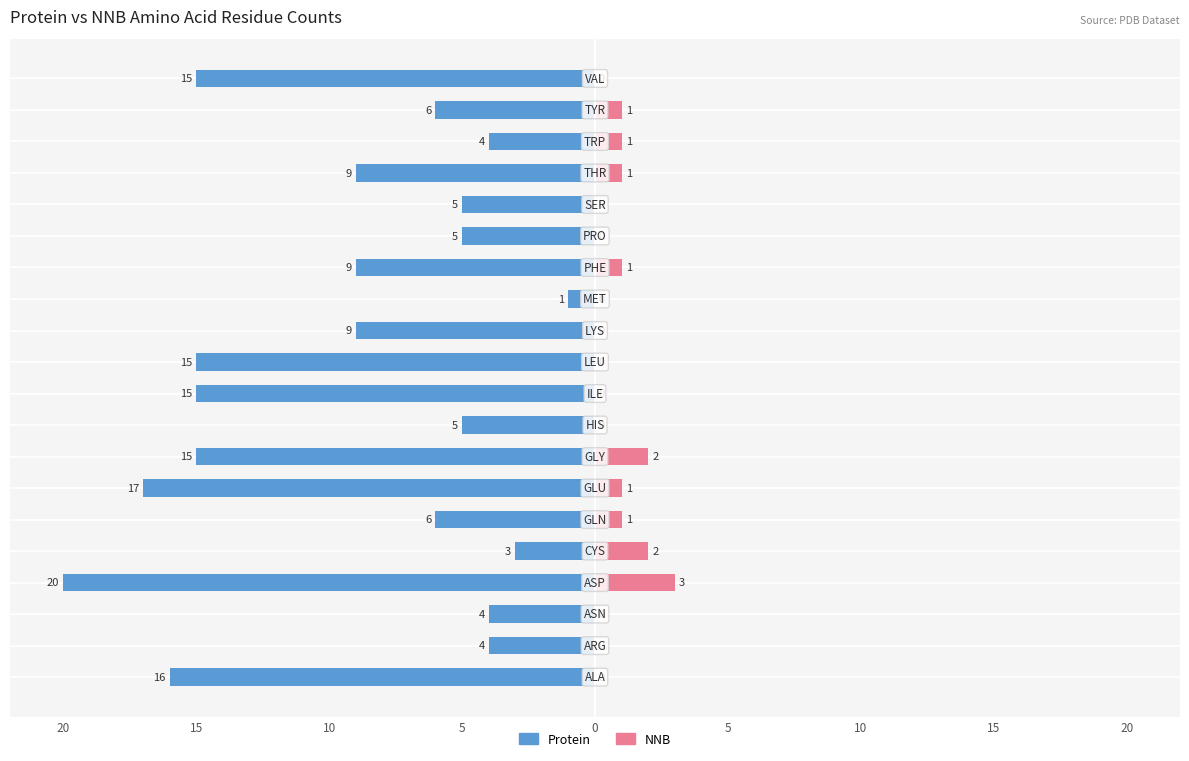

Reading left to right, transcribe all the data shown in this chart.

Protein: -16	-4	-4	-20	-3	-6	-17	-15	-5	-15	-15	-9	-1	-9	-5	-5	-9	-4	-6	-15
NNB: 0	0	0	3	2	1	1	2	0	0	0	0	0	1	0	0	1	1	1	0